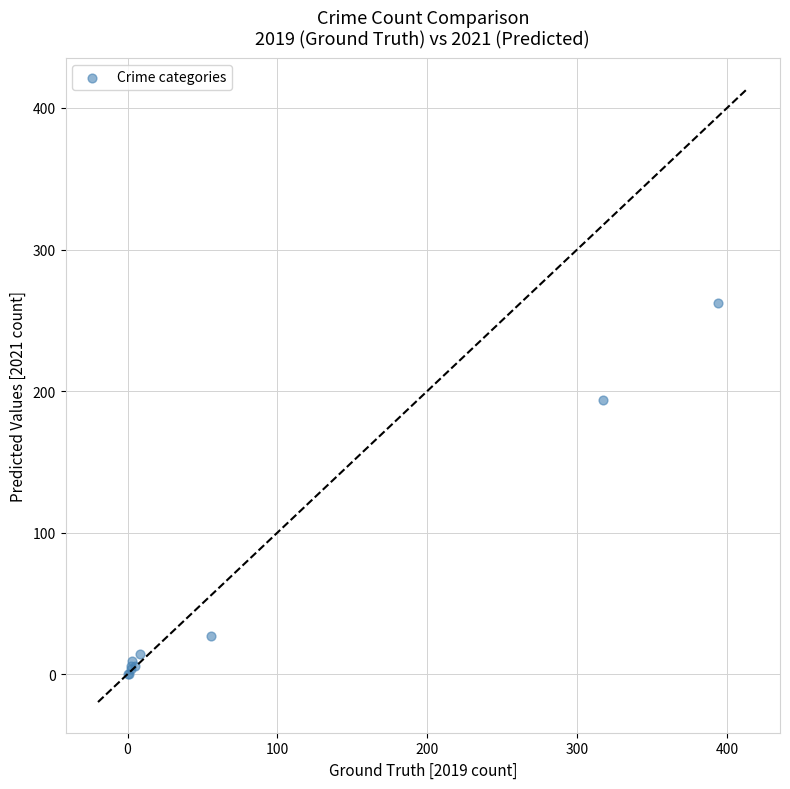

What Y value in the scatter plot is closest to 131?

194